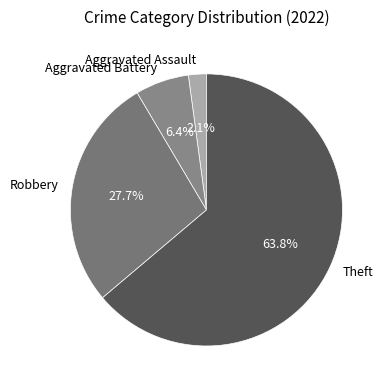

Which slice is the smallest?

Aggravated Assault